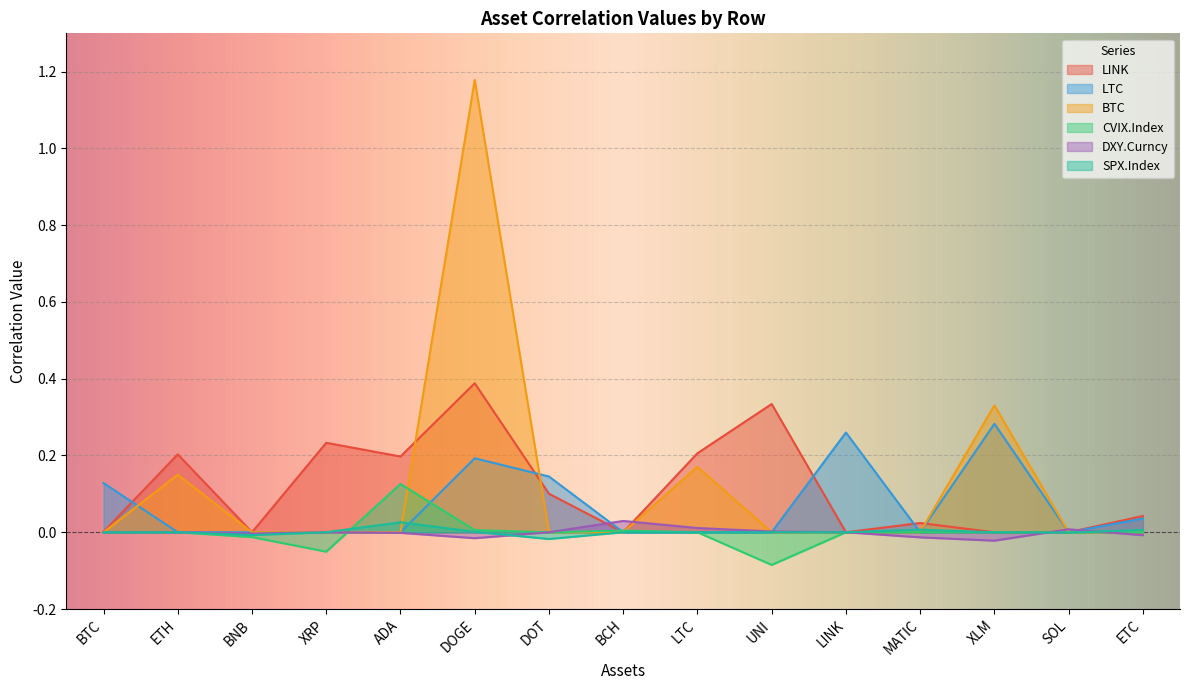

Is the value of SPX.Index at UNI greater than the value of LINK at DOT?

No